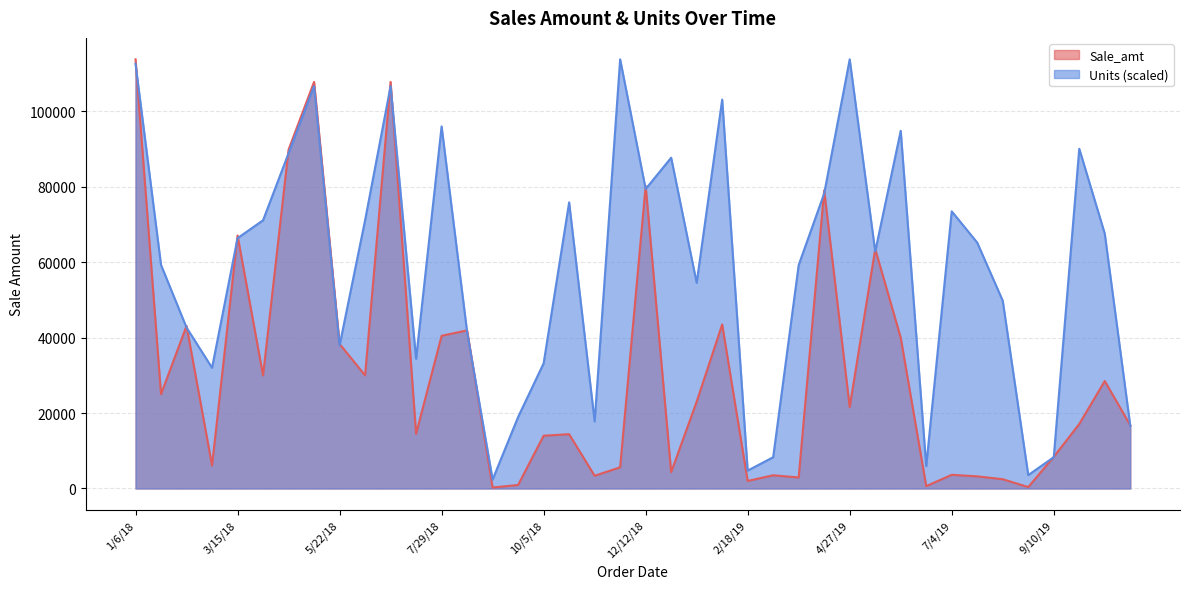

What position from the right is 4/27/19?

12